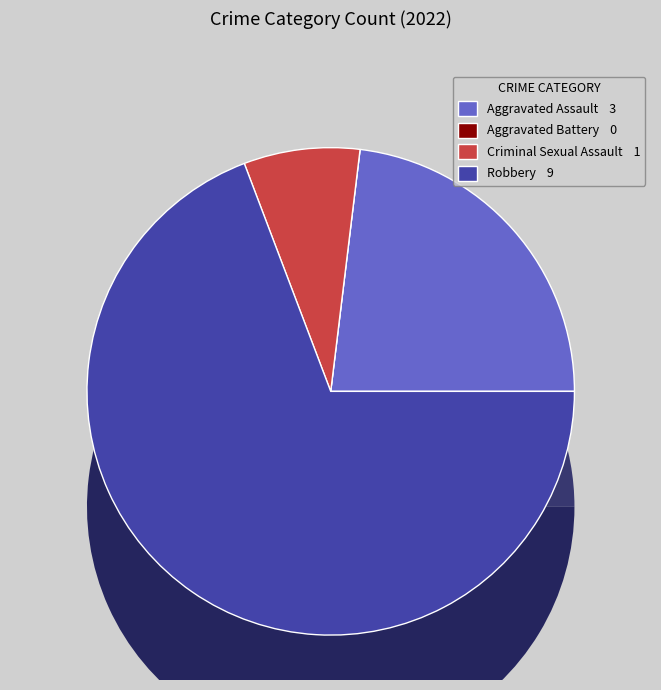

Which slice is the smallest?

Aggravated Battery